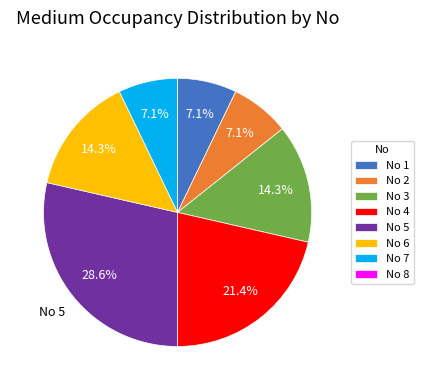

Does No 2 represent more than half of the total?

No